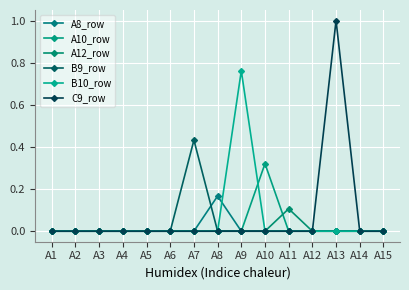

Which series has the largest total across all categories?

C9_row